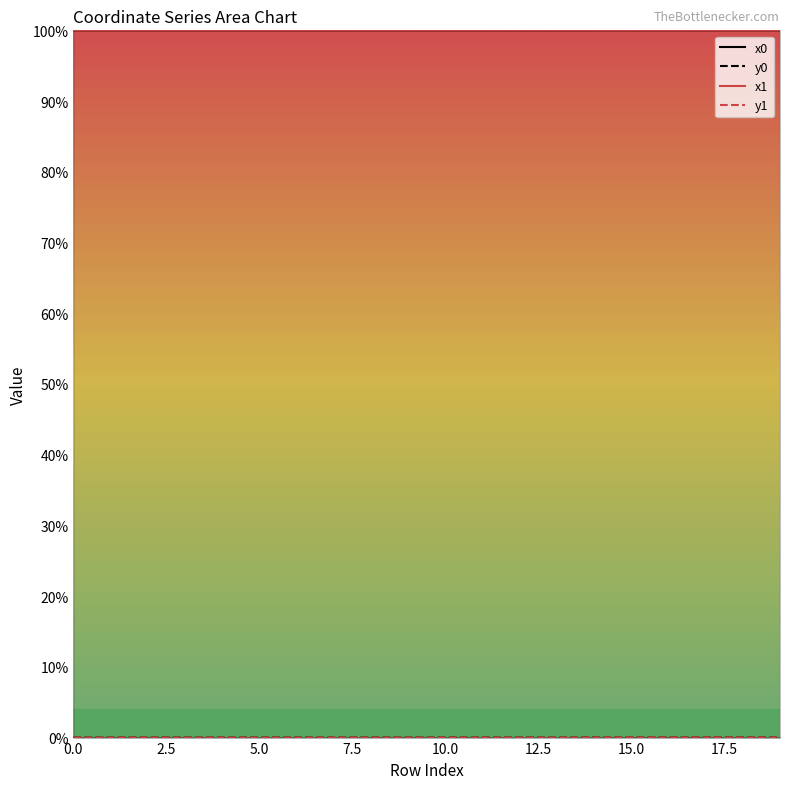

How many lines are shown in the chart?

4